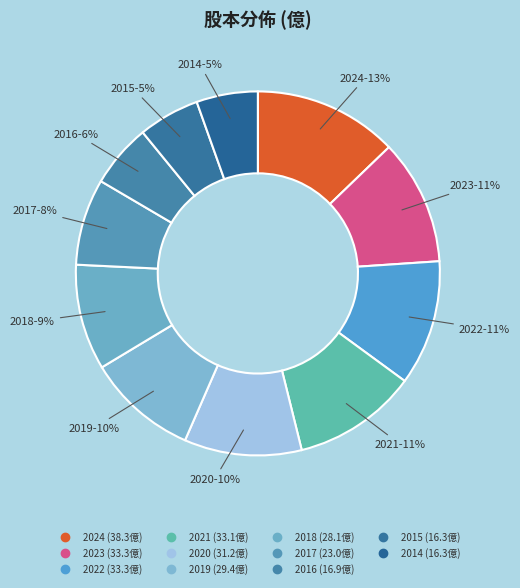

Which has a higher value, 2014 or 2024?

2024